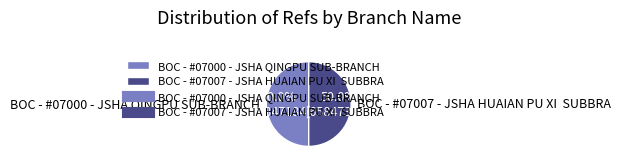

What is the total percentage of BOC - #07007 - JSHA HUAIAN PU XI SUBBRA and BOC - #07000 - JSHA QINGPU SUB-BRANCH?

100.0%